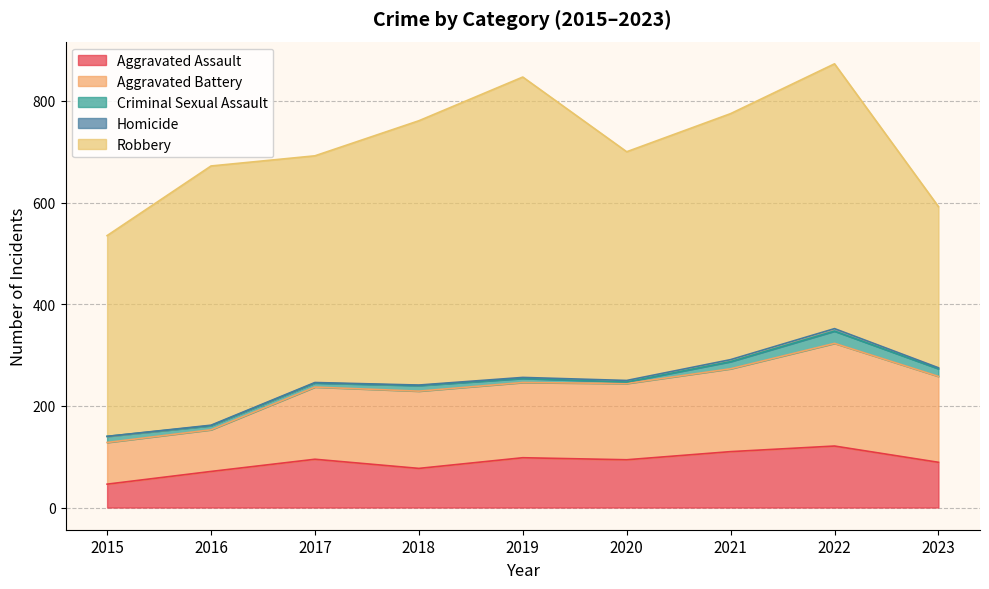

True or false: Aggravated Assault and Criminal Sexual Assault cross at least once.

False